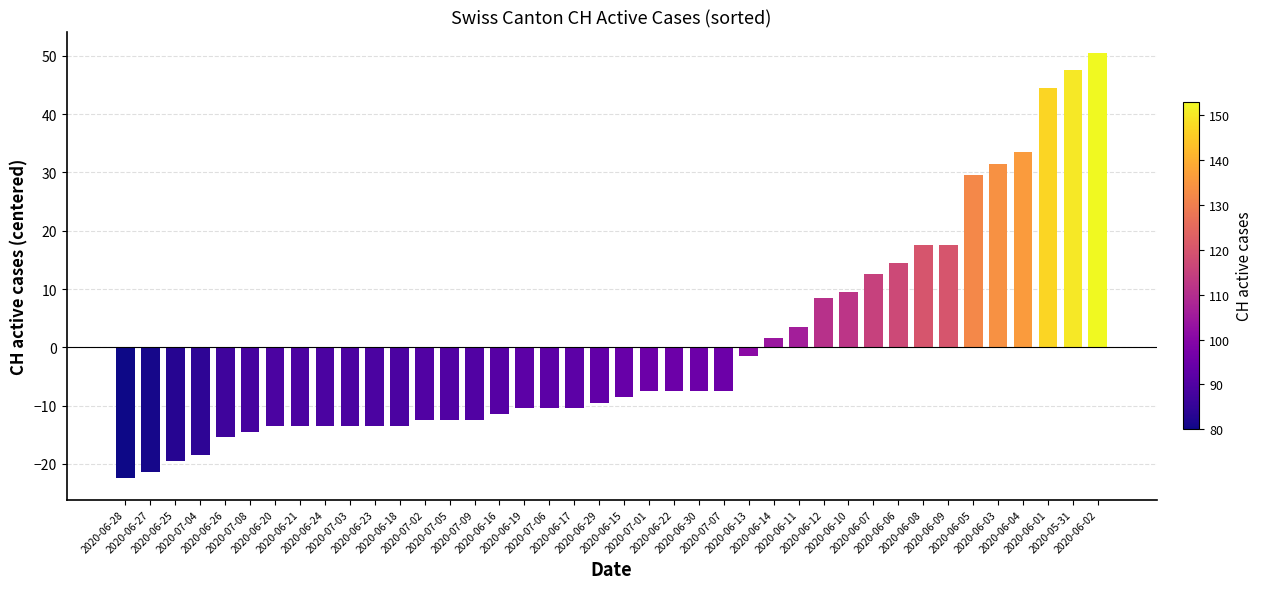

What is the difference between the maximum and minimum values?

73.0